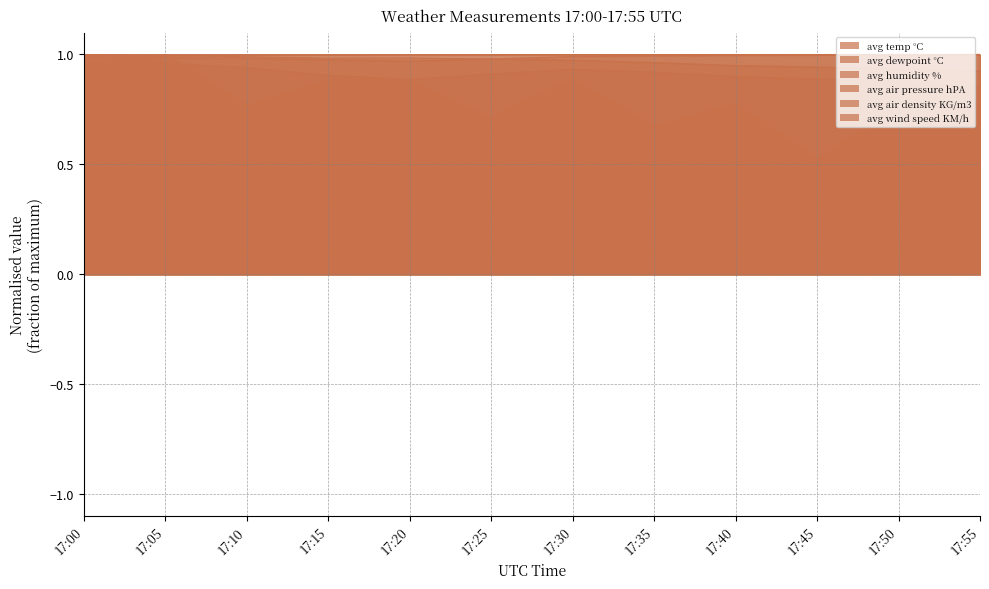

What is the highest value of the avg air pressure hPA series?

1.0